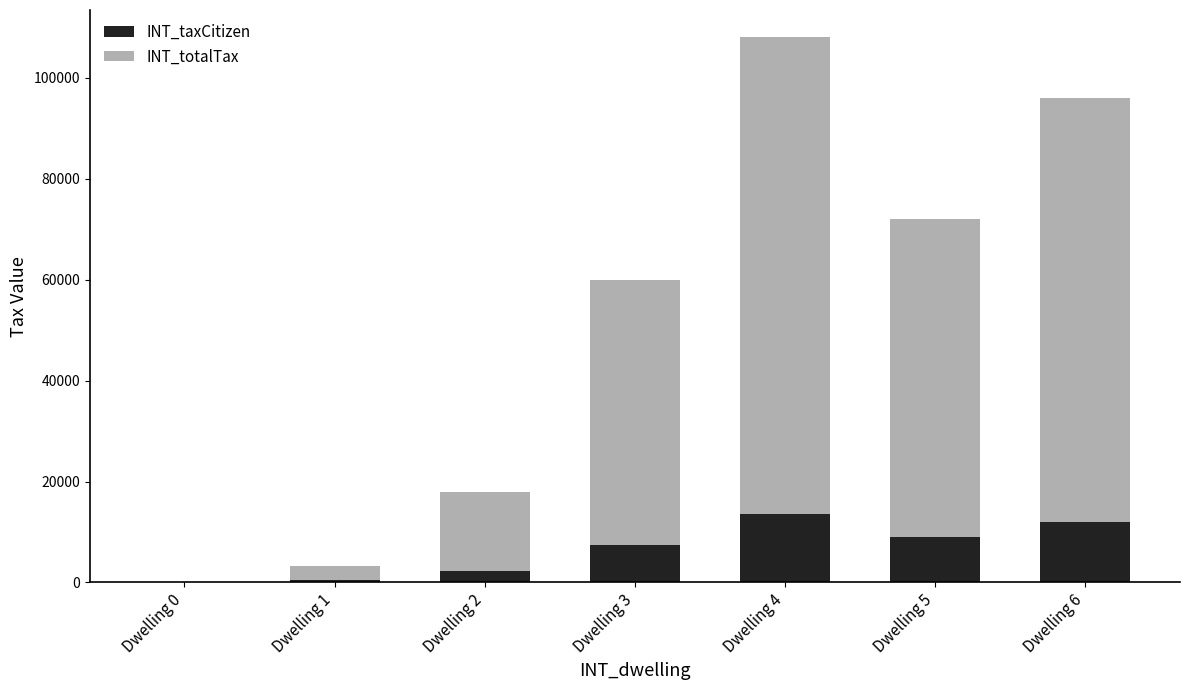

At which category is the sum across all series the highest?

Dwelling 4